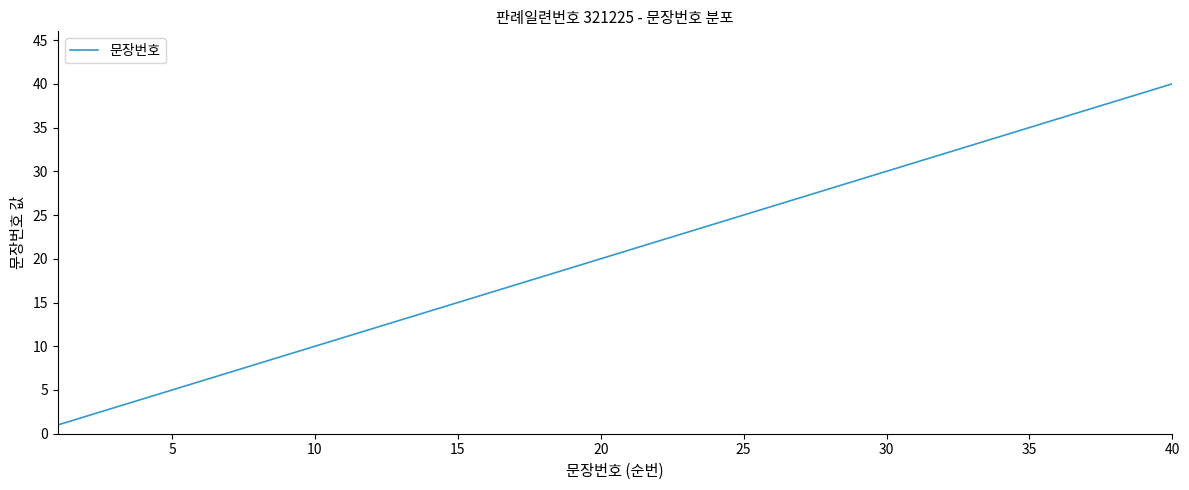

What is the greatest value displayed?

40